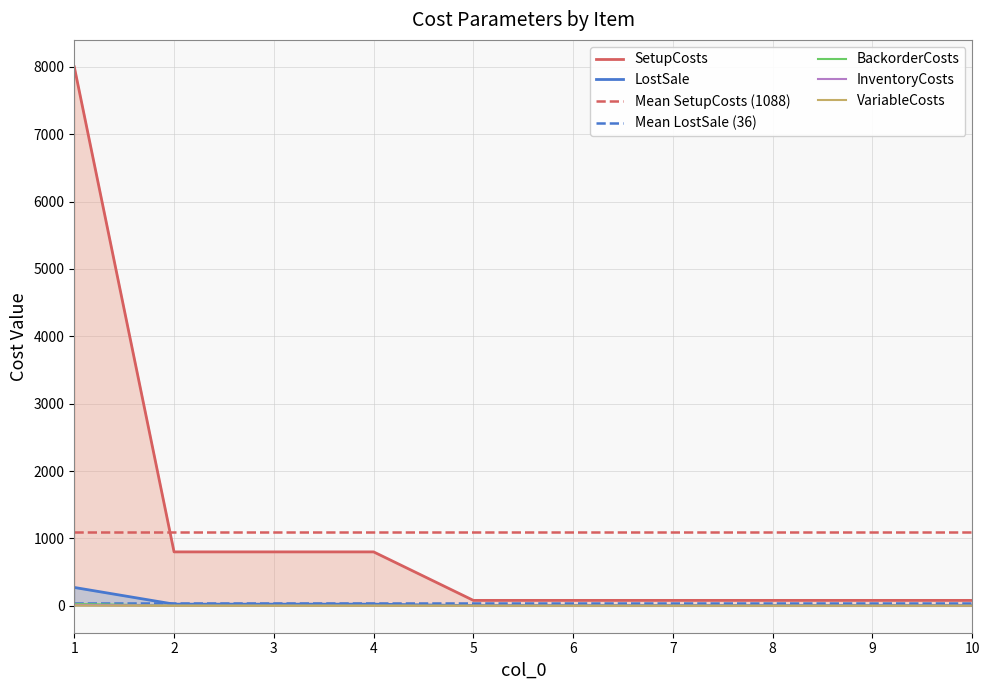

What is the value of the BackorderCosts point at the 9th from the left?

0.2